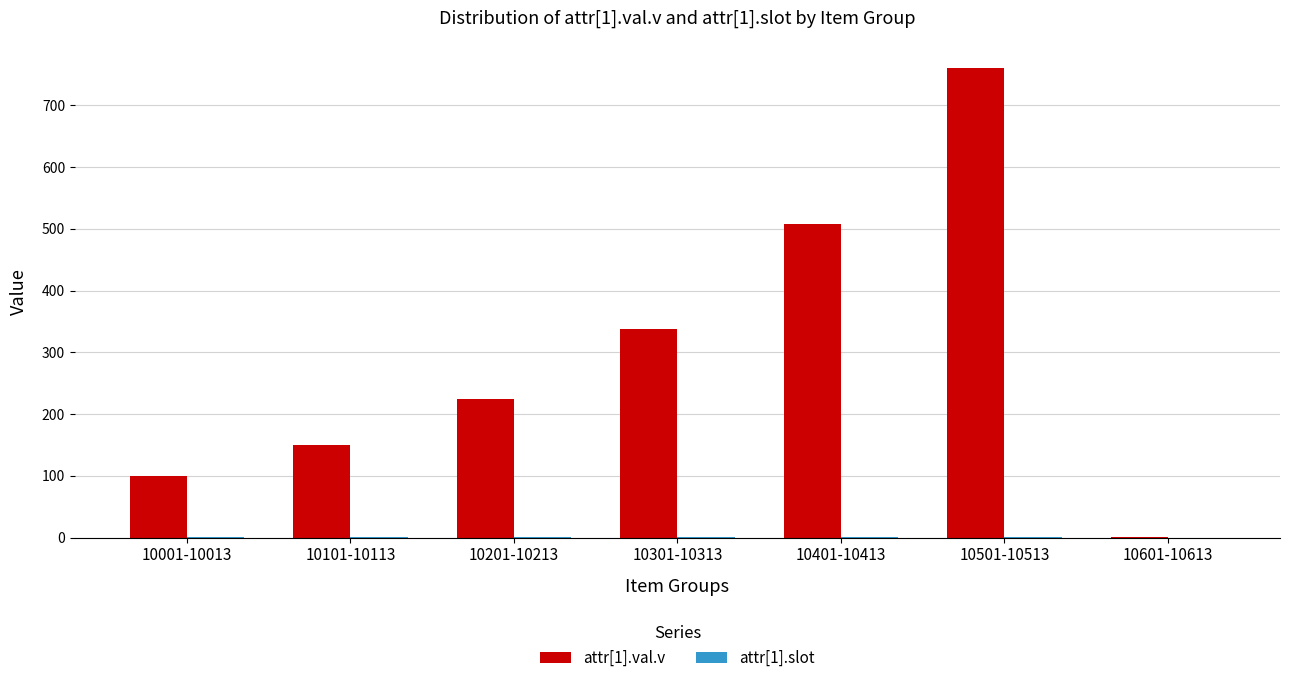

How many groups of bars are there?

7